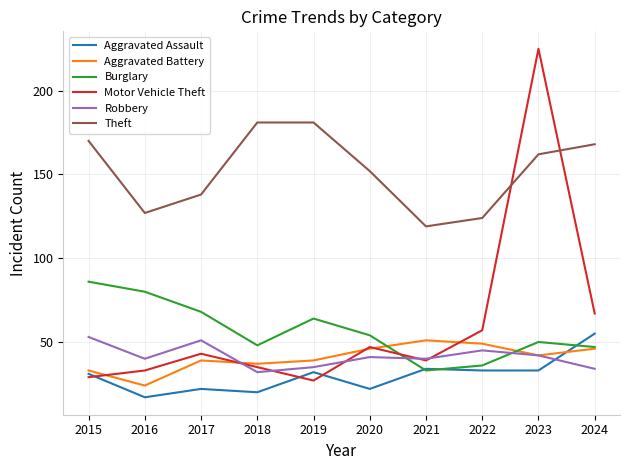

In Motor Vehicle Theft, how many points are higher than both neighbors (excluding endpoints)?

3